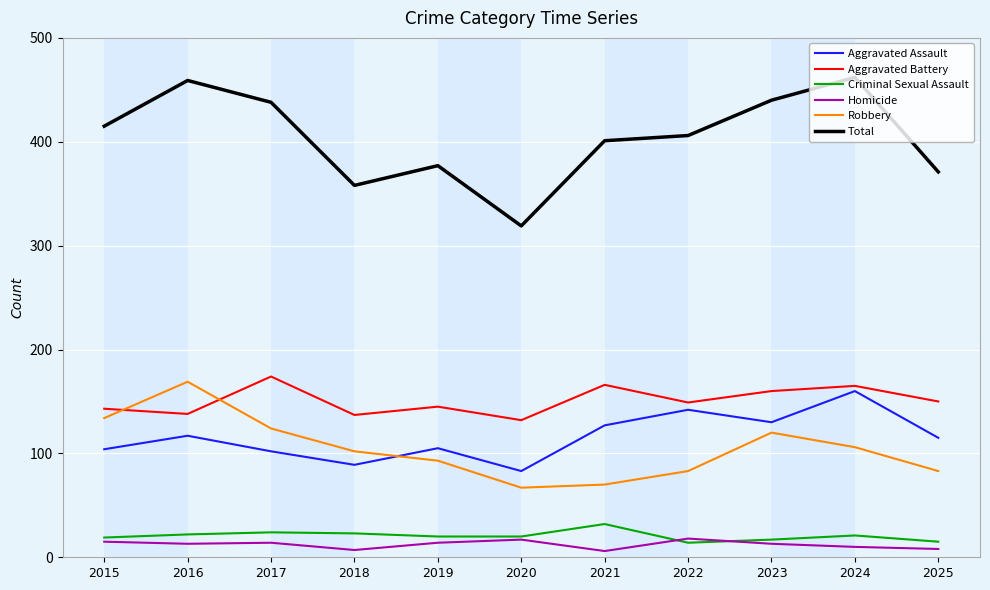

True or false: Aggravated Battery and Total intersect in this chart.

False